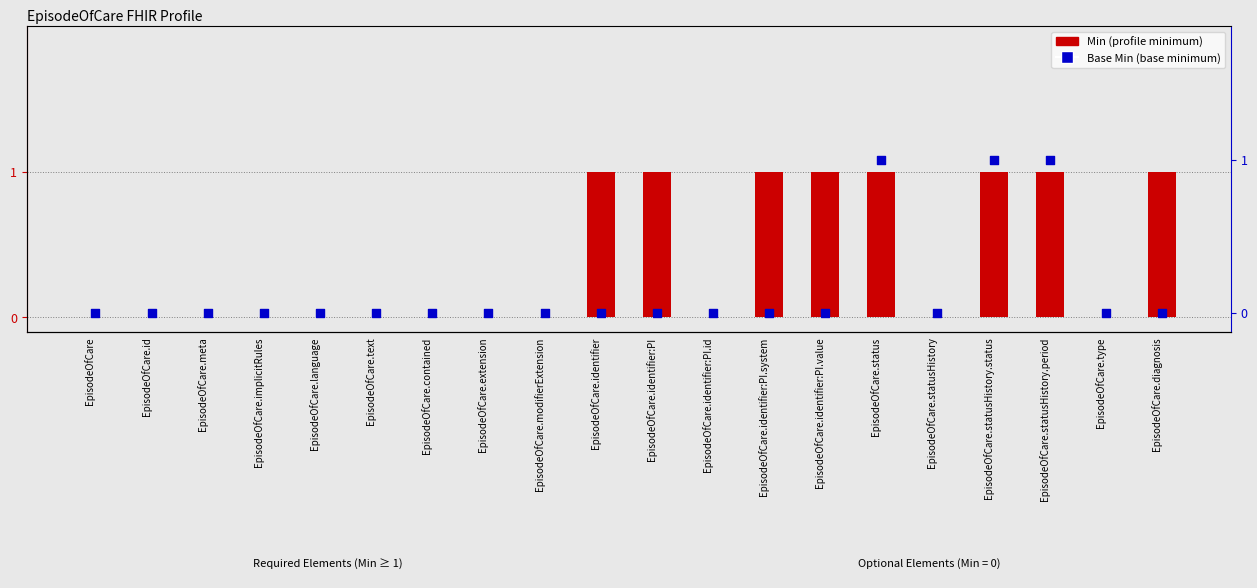

Which series has the widest spread of Y values?

Min